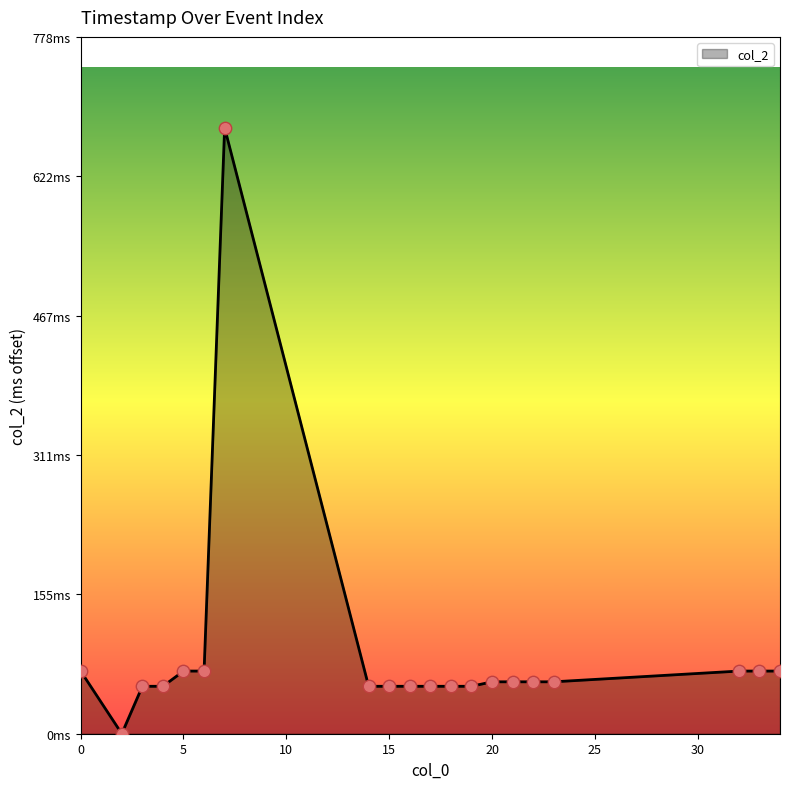

Does the chart have visible grid lines?

No